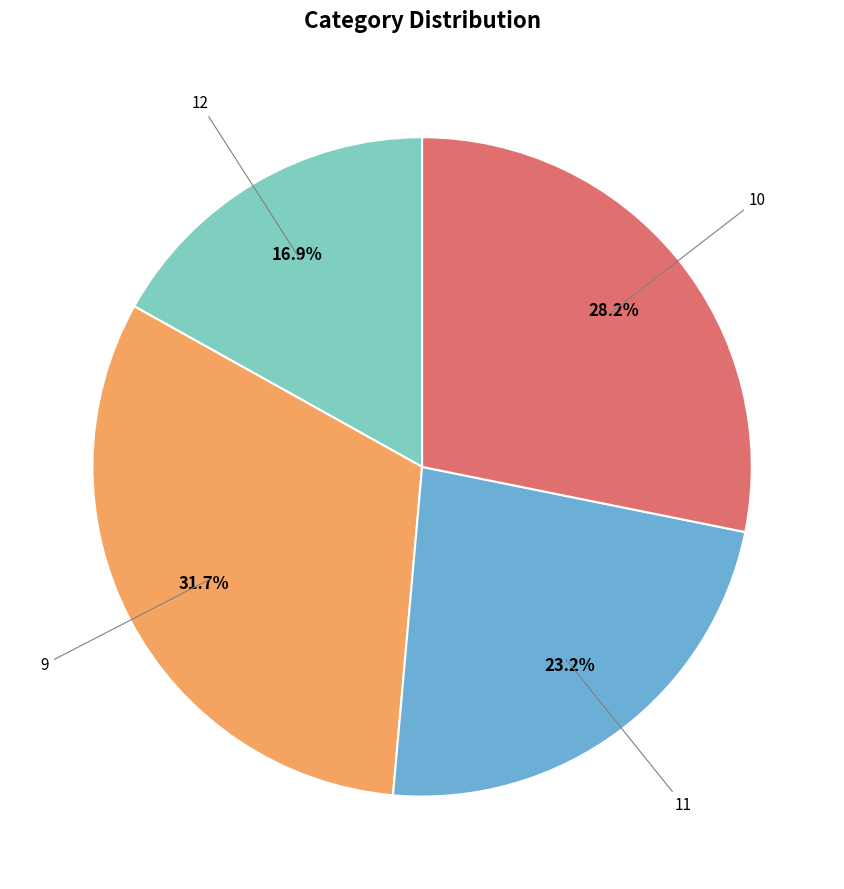

The 9 slice represents 1% of the pie. True or false?

False